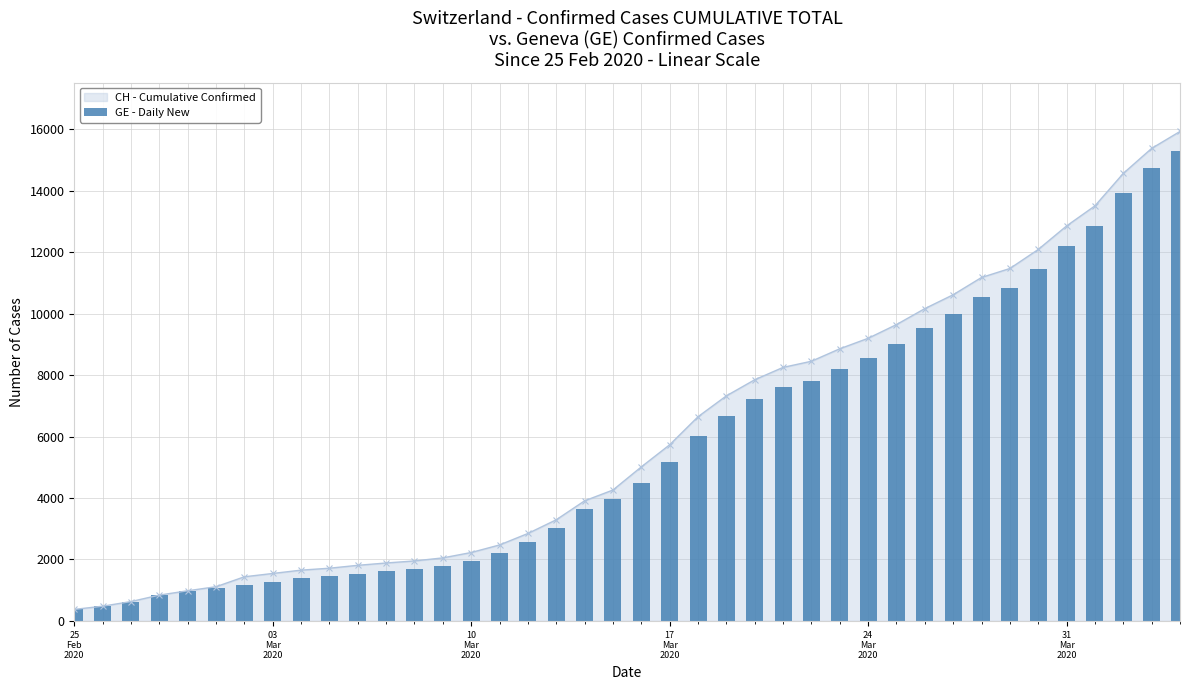

What is the maximum value for CH - Cumulative Confirmed?

15926